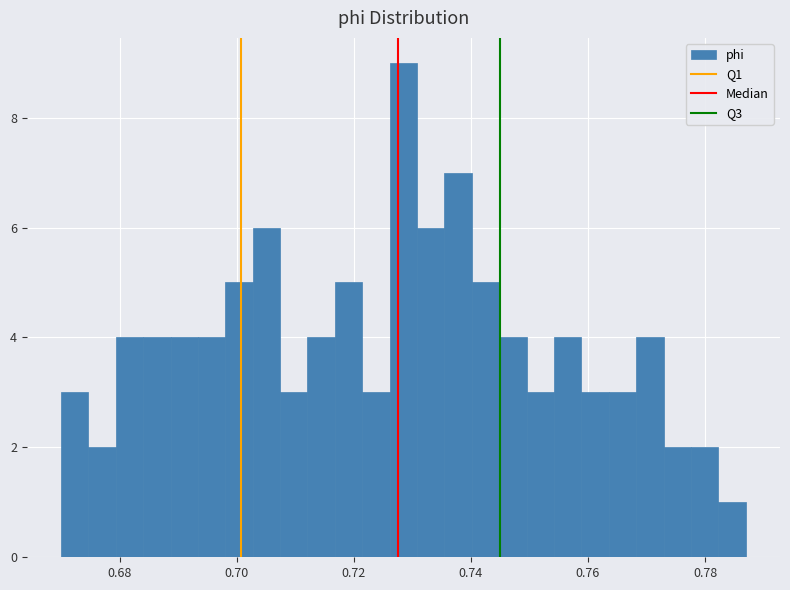

Read against the x-axis, roughly where is the centre of the tallest bar?

0.728